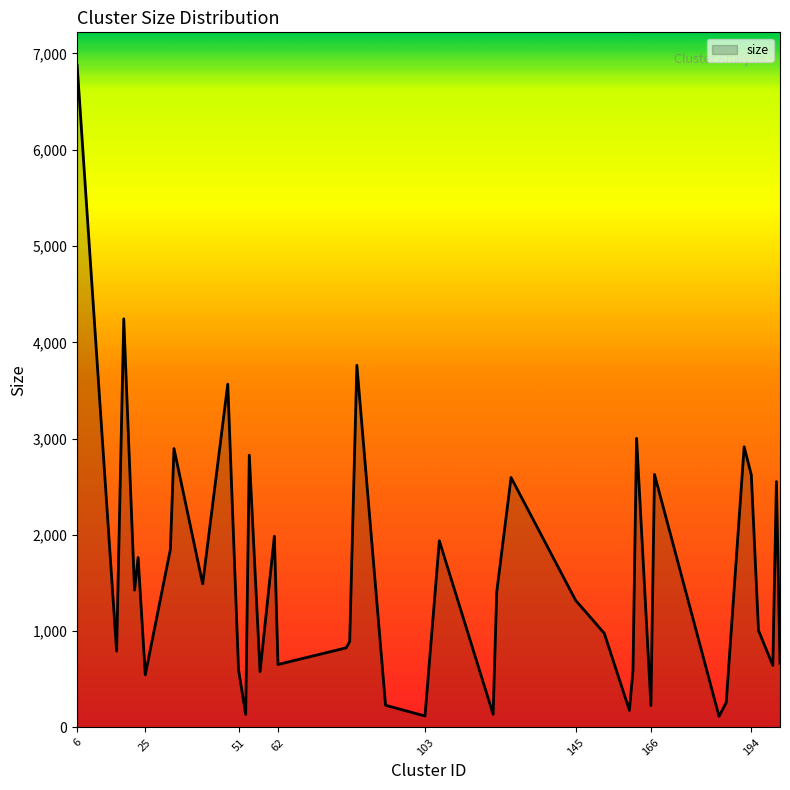

What is the average value?

1597